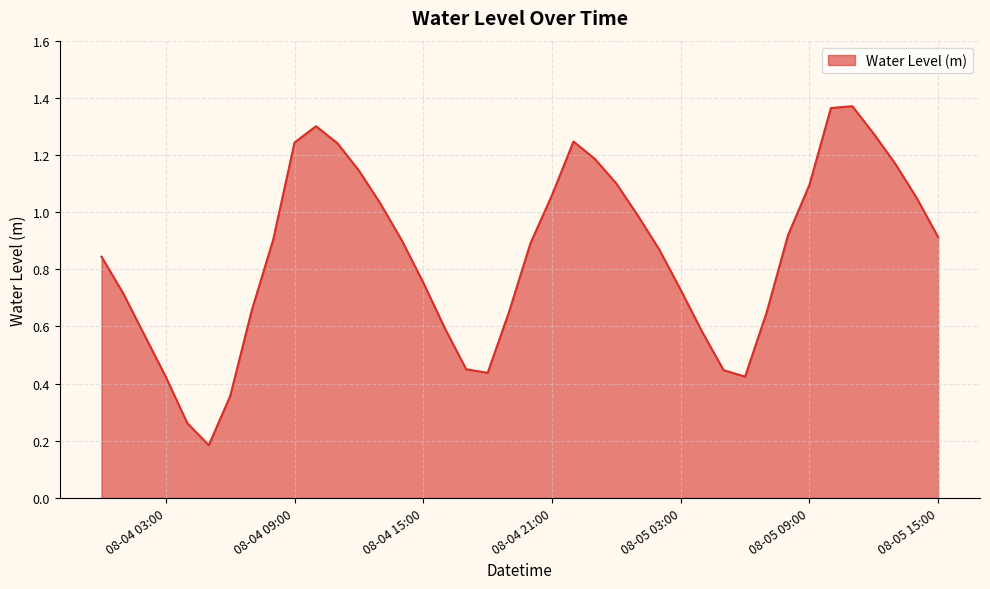

Count the number of categories in the chart.

40